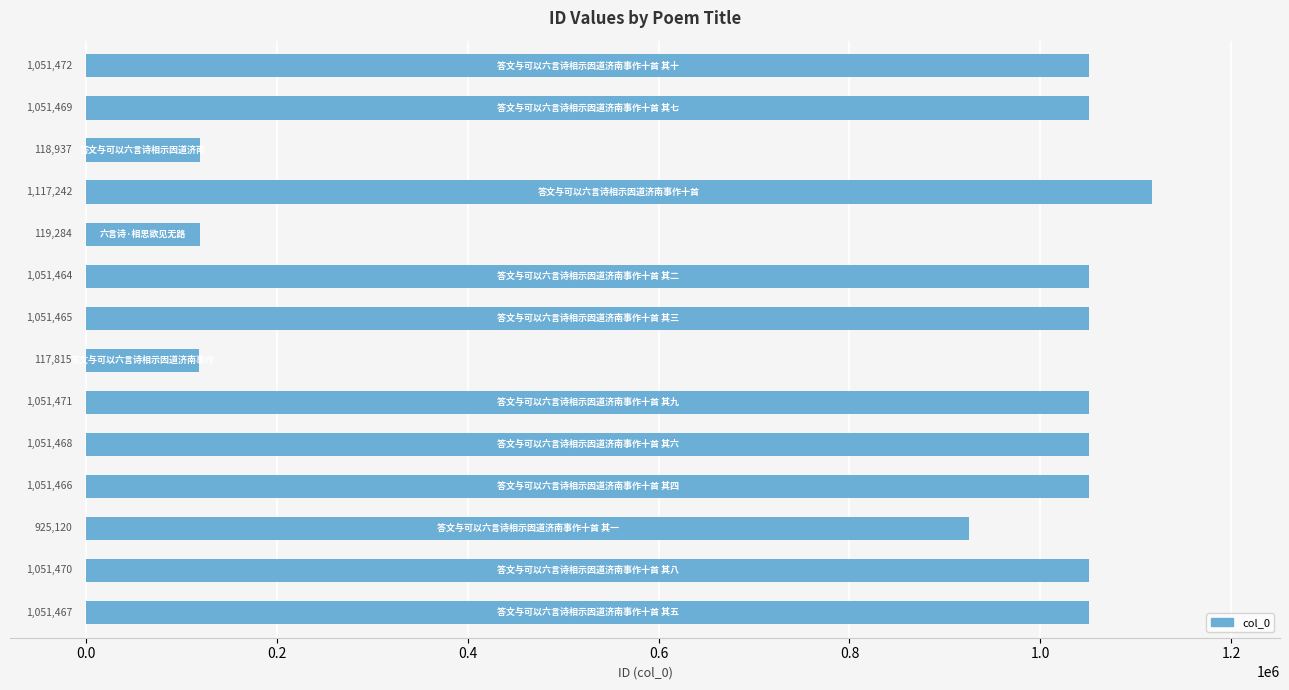

What is the average value?

847258